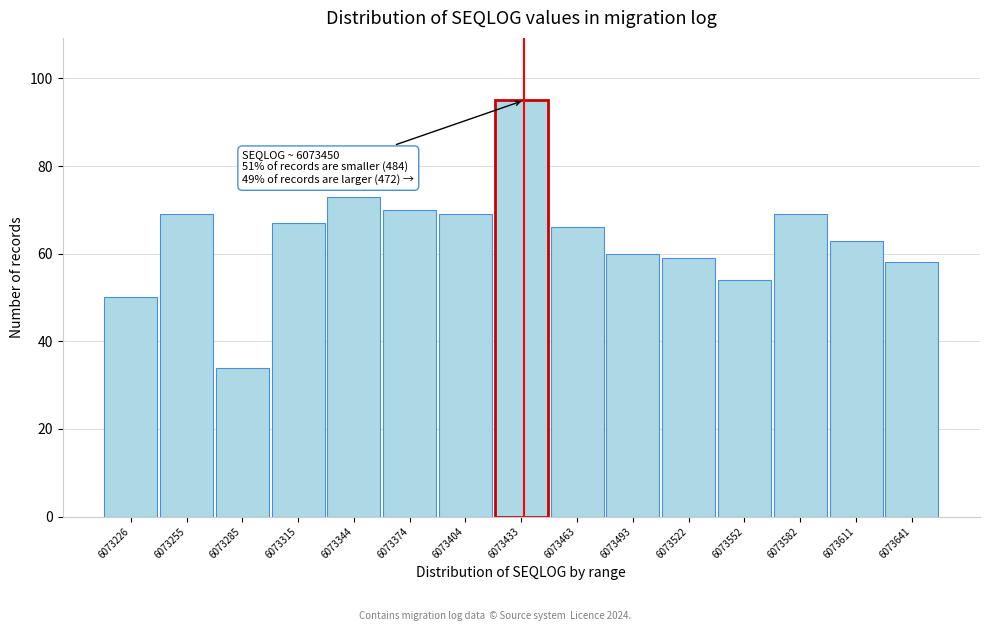

Reading left to right, extract all data points from this chart.

50	69	34	67	73	70	69	95	66	60	59	54	69	63	58